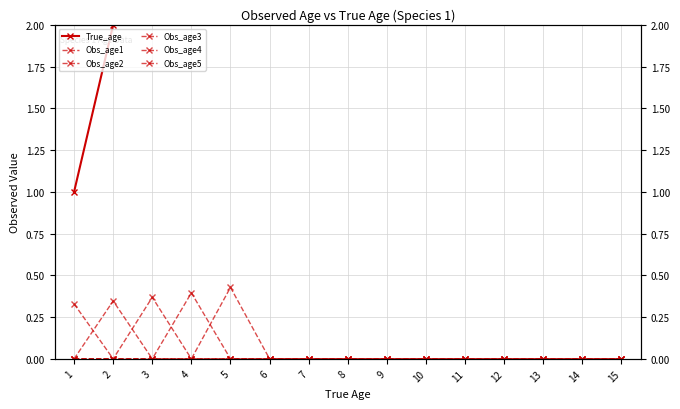

Between 10 and 15, which series saw the biggest shift?

True_age